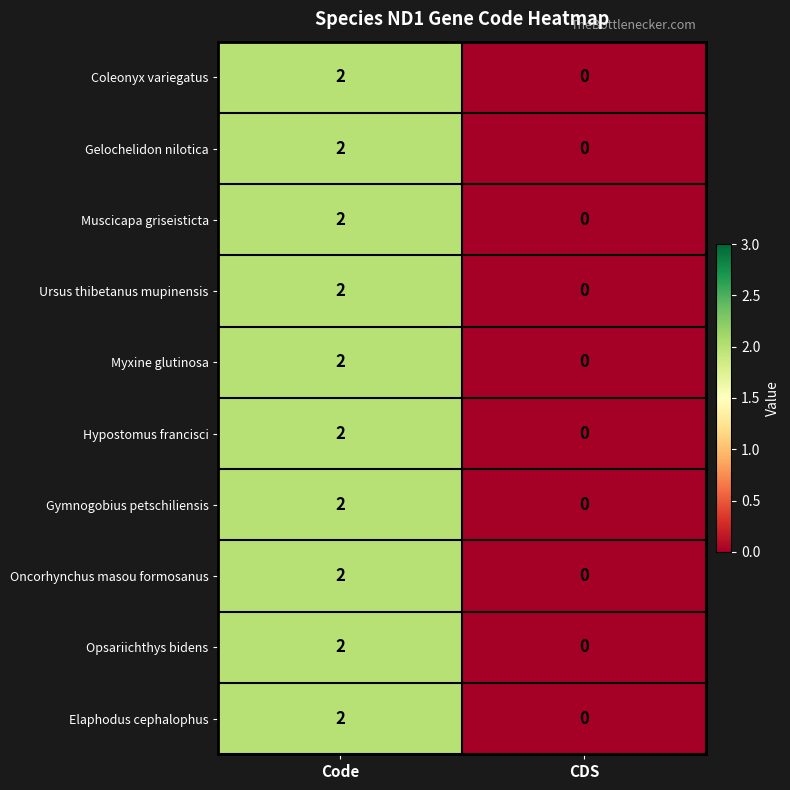

Count the number of categories in the chart.

2